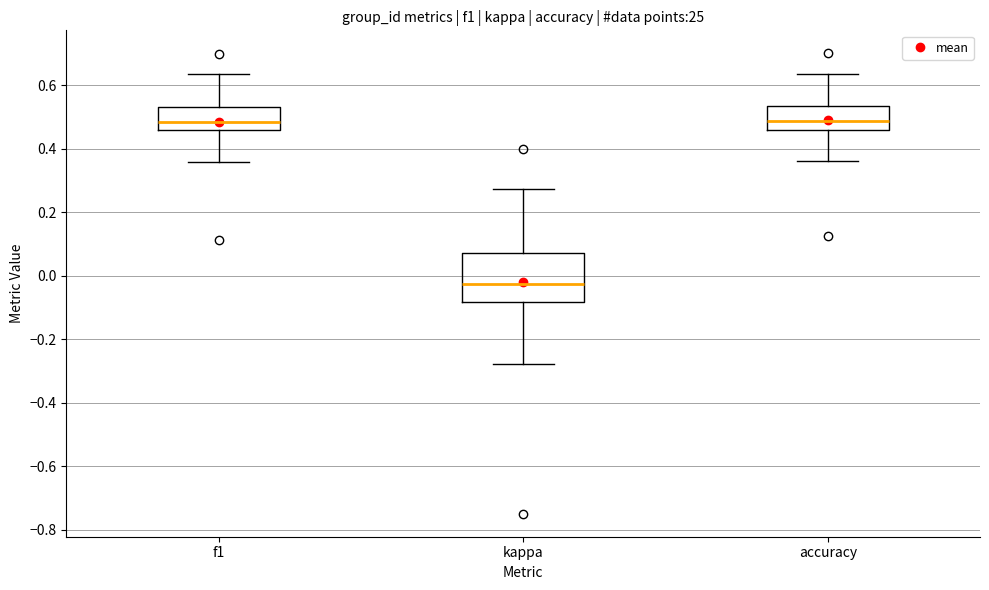

Where does the upper whisker of the box for kappa end on the y-axis? The values are not printed on the chart, so give them approximately, as read against the axis.

0.28